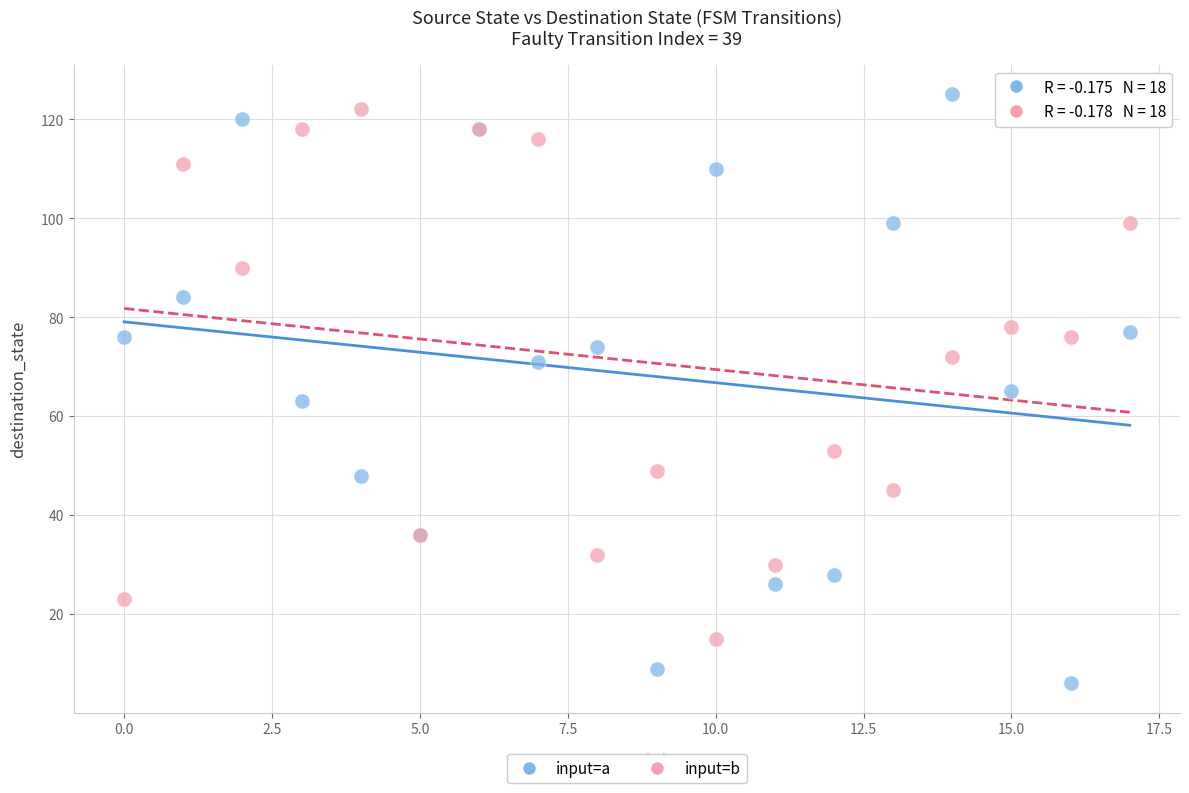

Which series reaches the minimum Y coordinate?

input=a